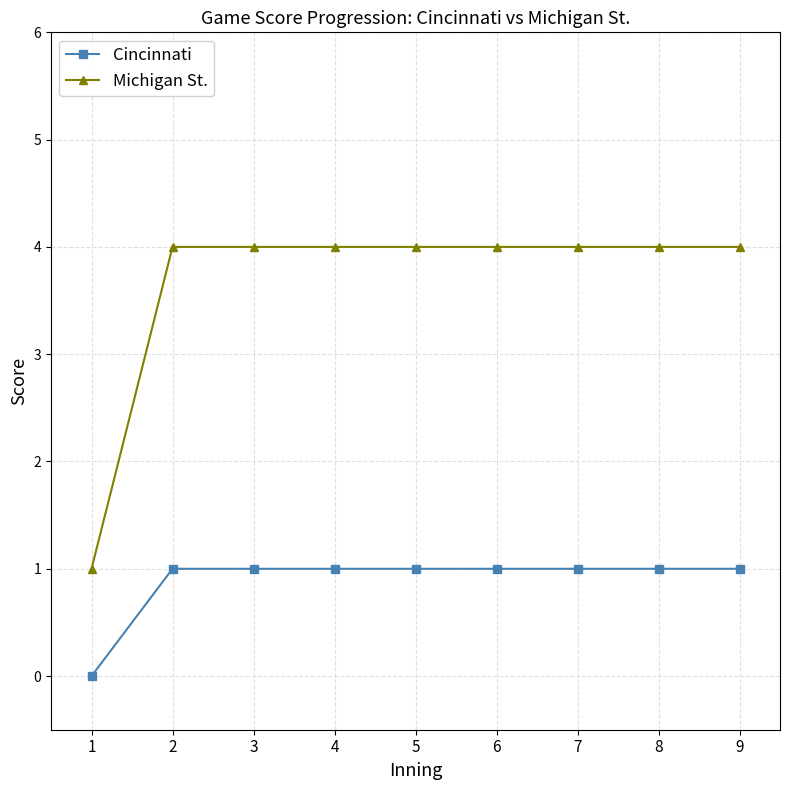

Is it true that Cincinnati equals 1 at 3?

True